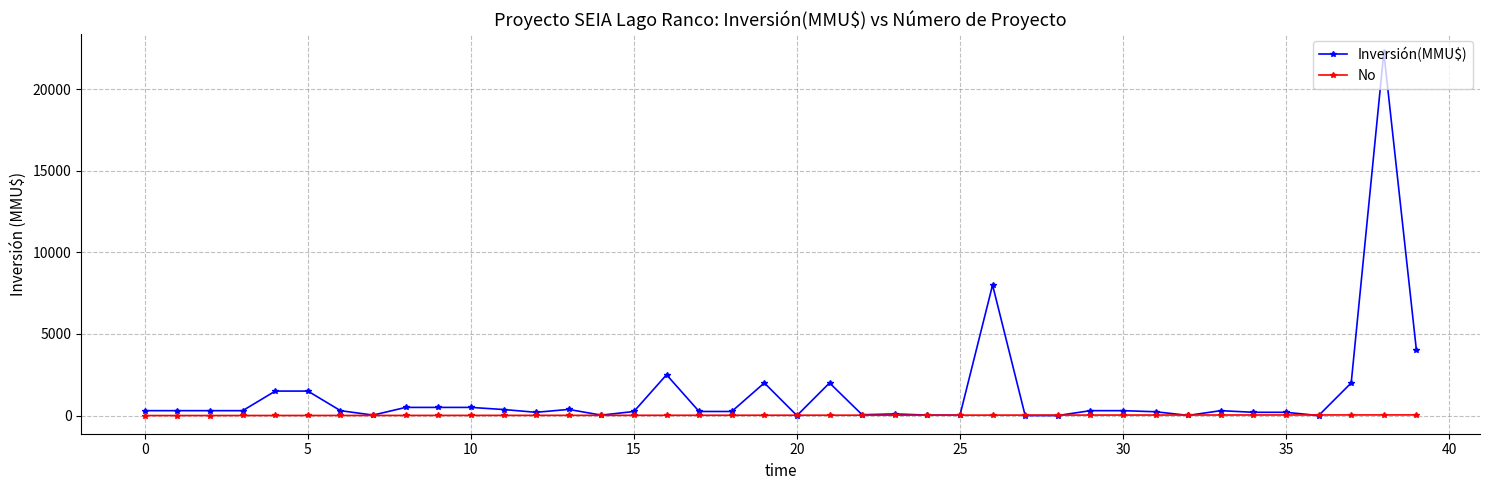

Which series has the largest total across all categories?

Inversión(MMU$)